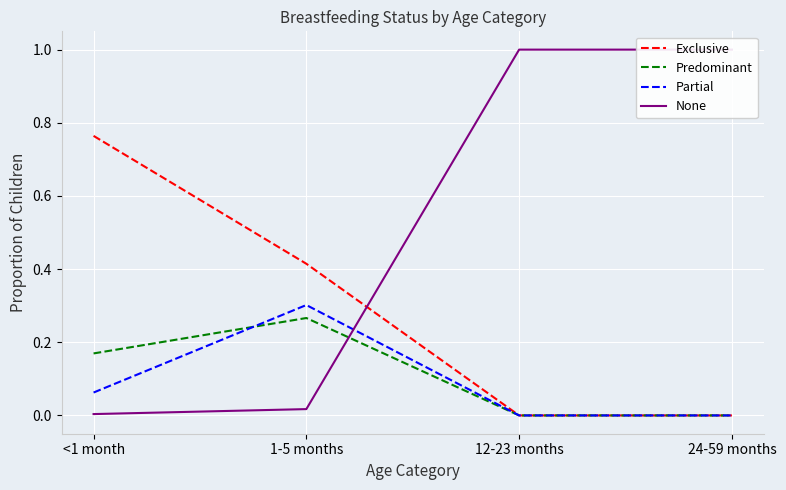

True or false: Predominant has more than 1 points higher than both neighbors.

False